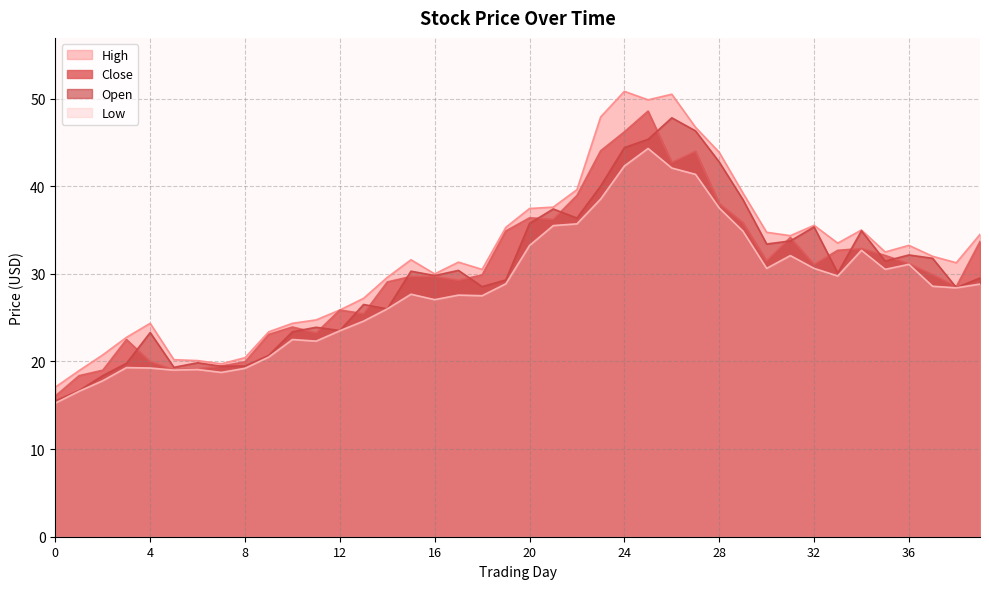

True or false: open has more than 1 interior local peaks.

True